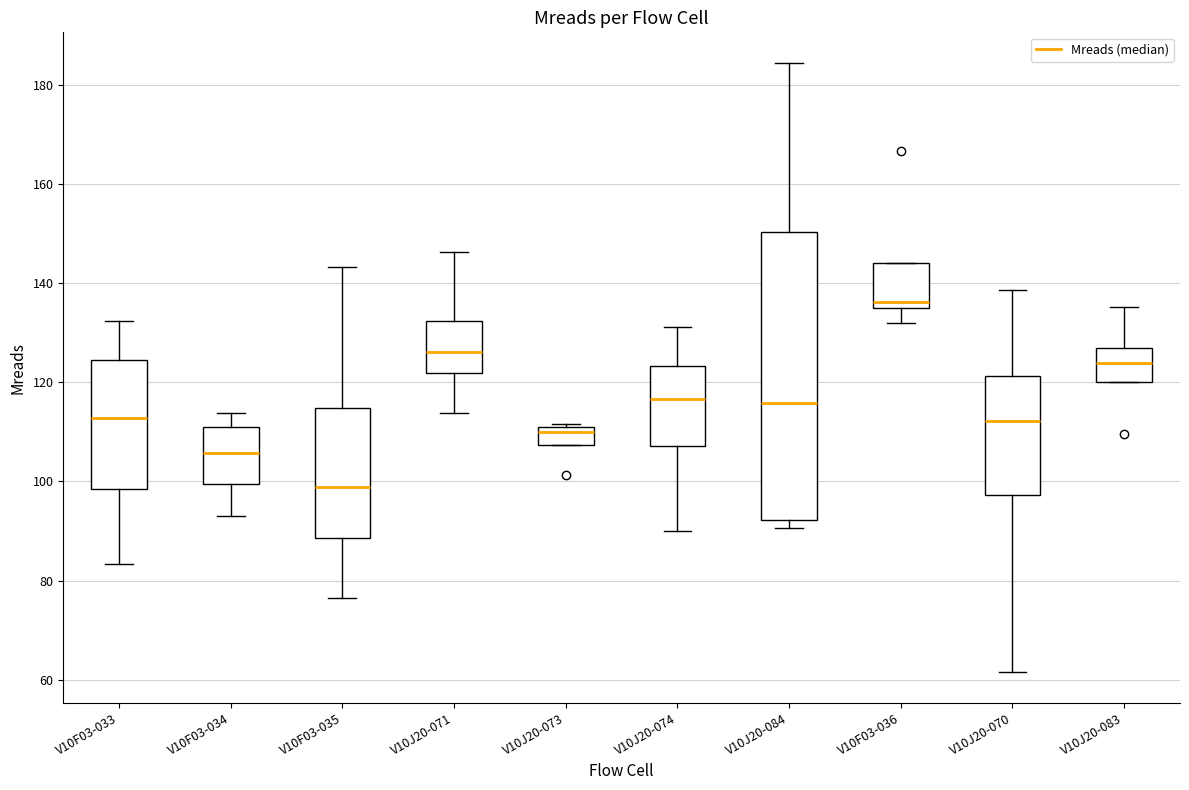

Where is the lower edge of the box for V10J20-083 on the y-axis? The values are not printed on the chart, so give them approximately, as read against the axis.

120